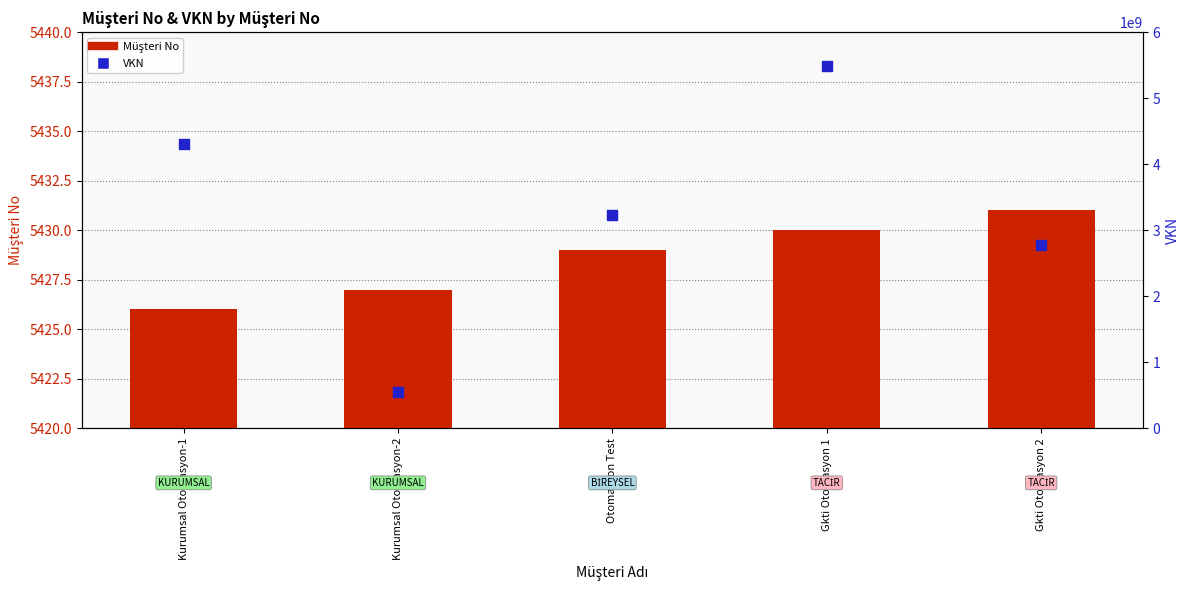

Which series contains the highest Y value?

VKN